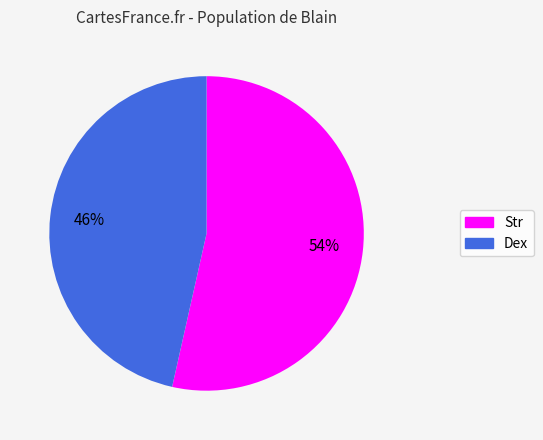

Does any single category account for the majority?

Yes